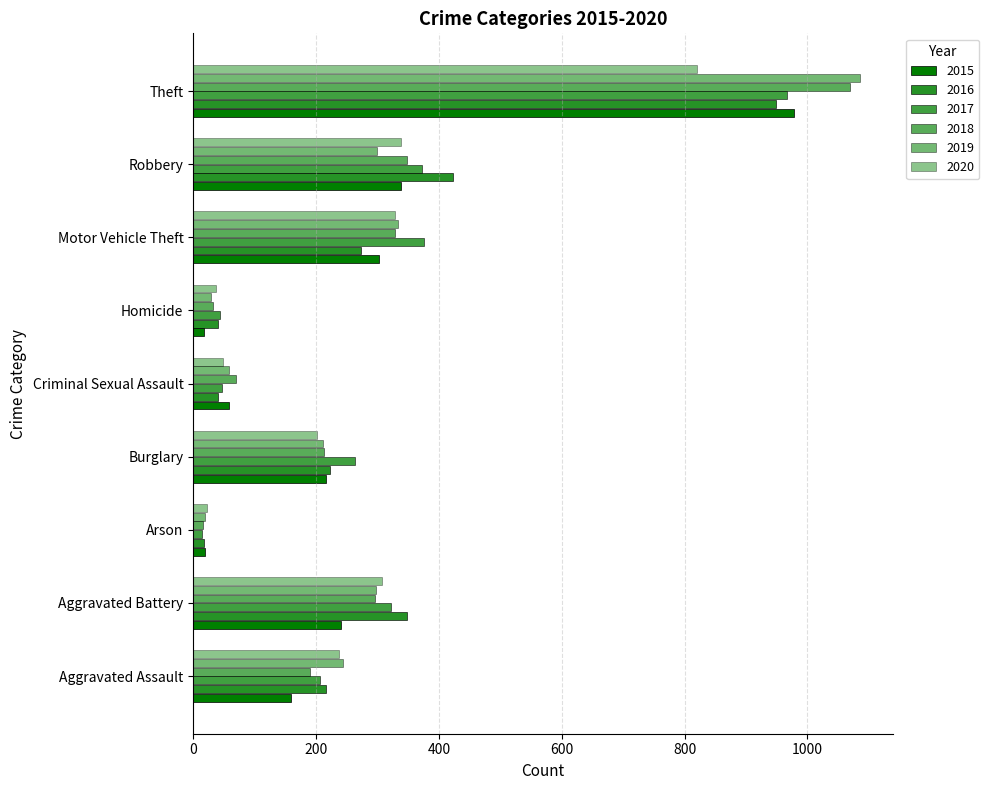

What is the greatest value displayed?

1085